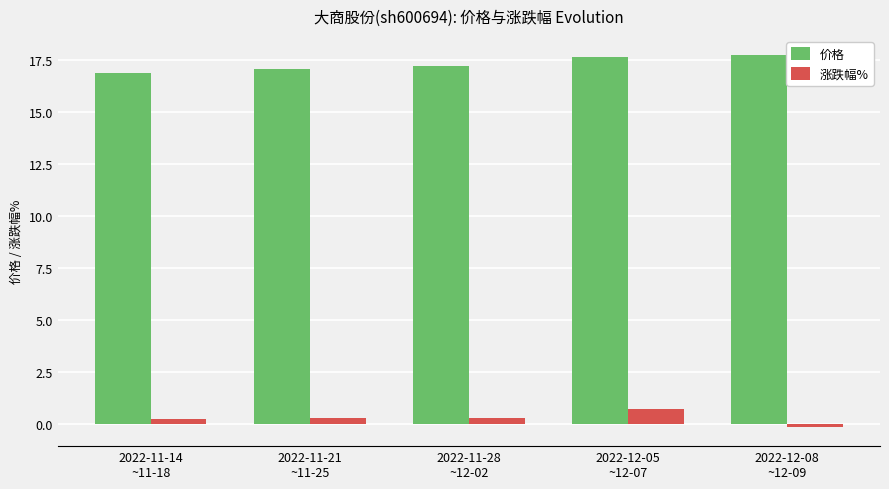

Is the value of 价格 at 2022-12-08
~12-09 greater than the value of 涨跌幅% at 2022-11-28
~12-02?

Yes